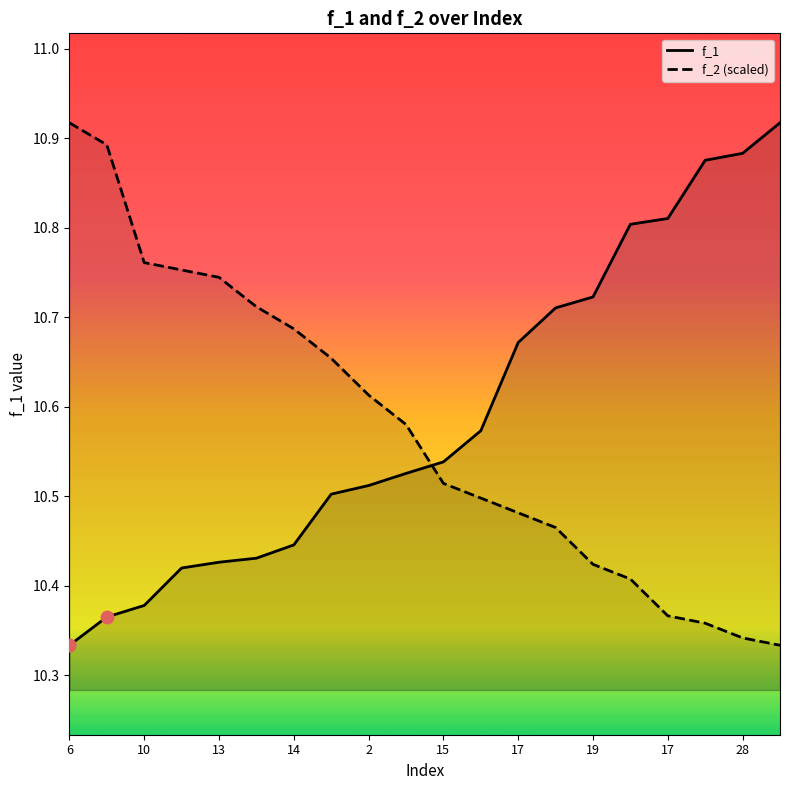

Which series has the largest total across all categories?

f_1